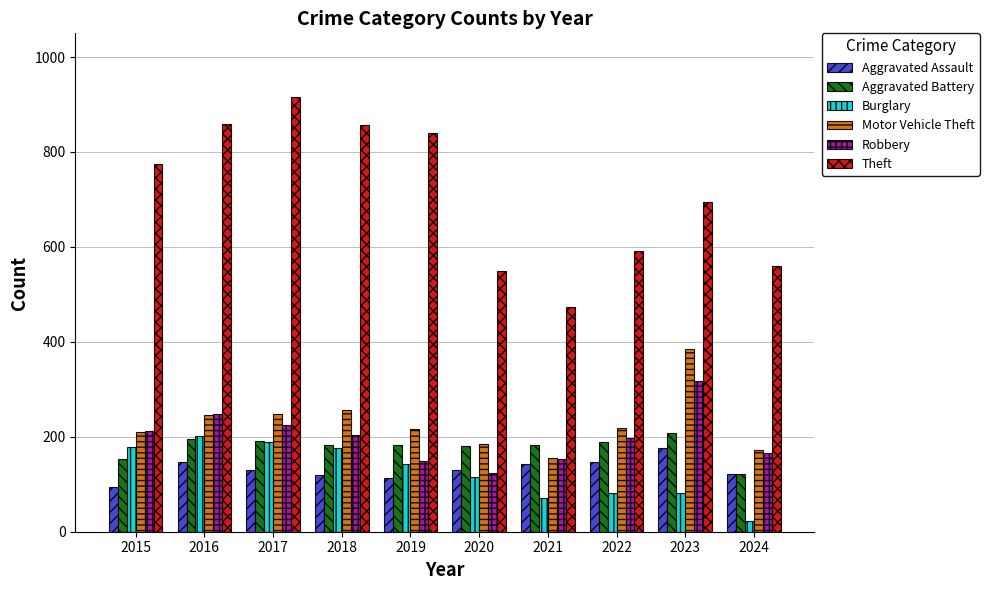

Between 2015 and 2017, which series saw the biggest shift?

Theft